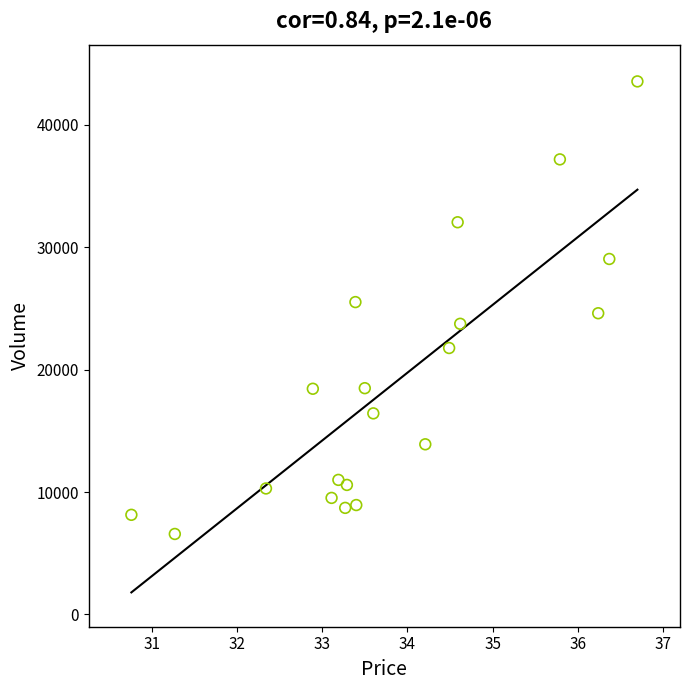

What is the range of Y values (max minus min)?

36960